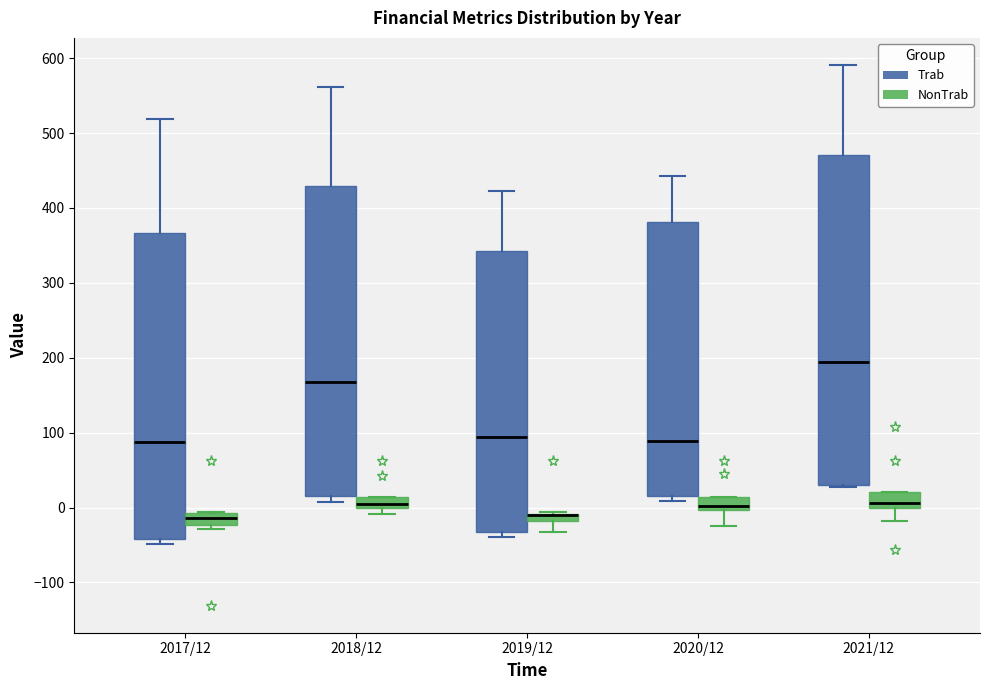

Which box is the tallest, from its lower edge to its upper edge?

2021/12 (Trab)